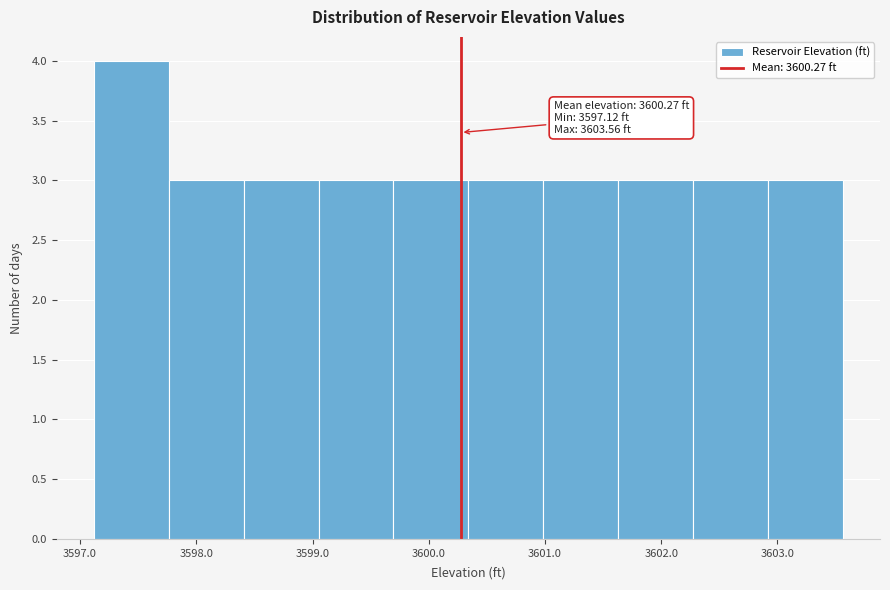

Over which range of the x-axis is the bar tallest?

3597.1 to 3597.8